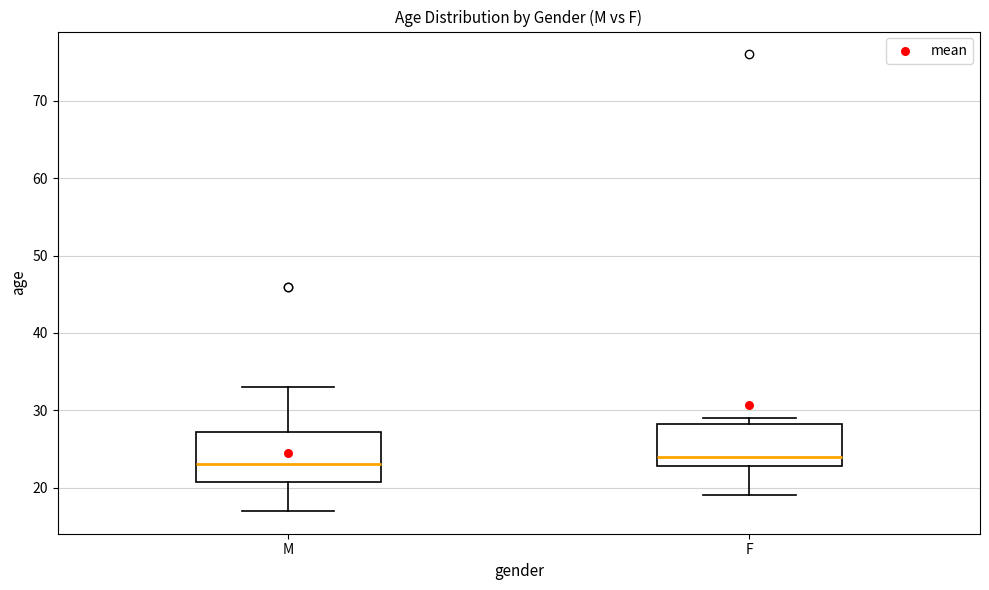

Reading left to right, read every box against the y-axis: the position of its median line, the range the box covers, and the ends of its whiskers. The values are not printed on the chart, so give them approximately, as read against the axis.

M: median 23, box 21 to 27, whiskers 17 to 33
F: median 24, box 23 to 28, whiskers 19 to 29